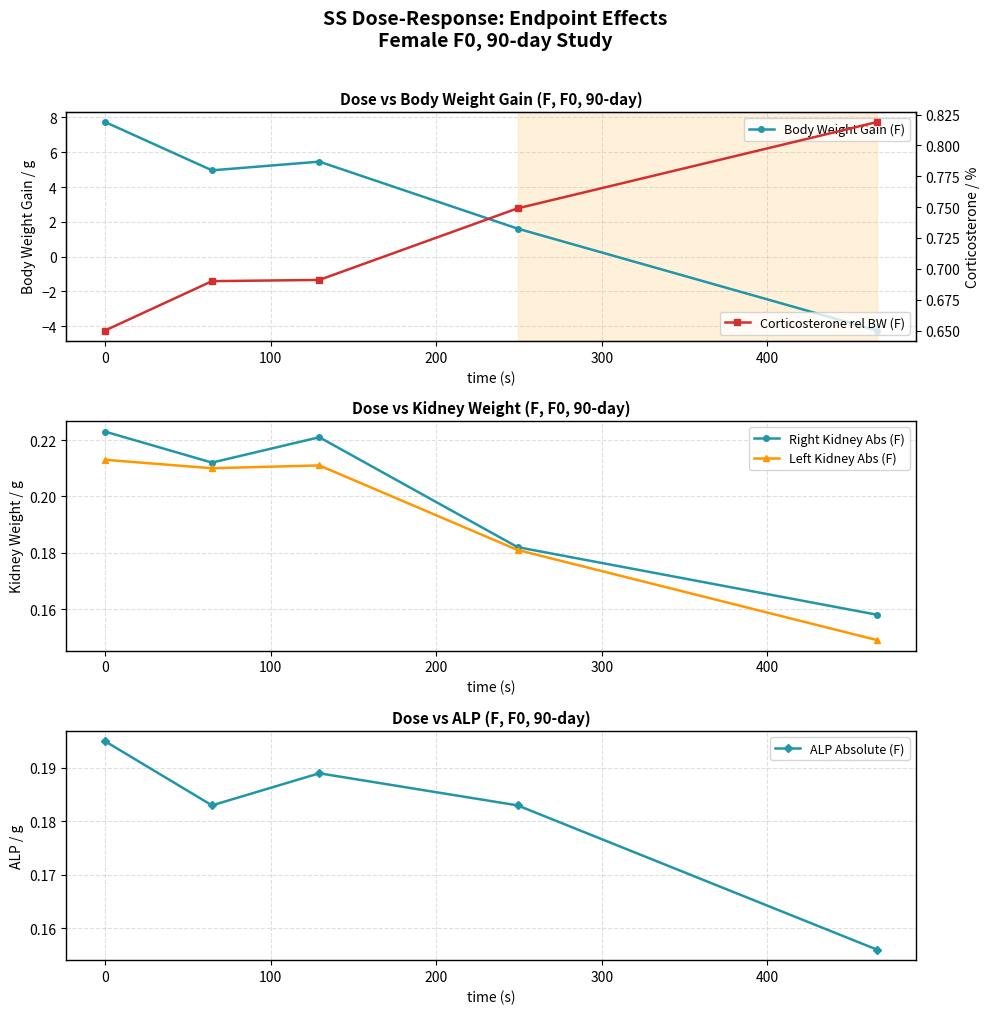

How many data points does each series have?

5